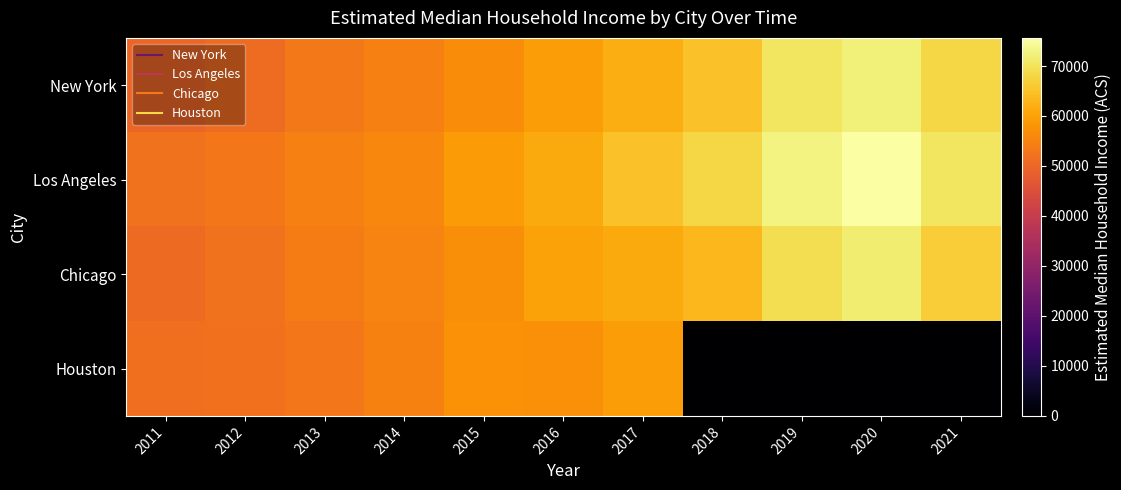

Count the number of data series in this chart.

4